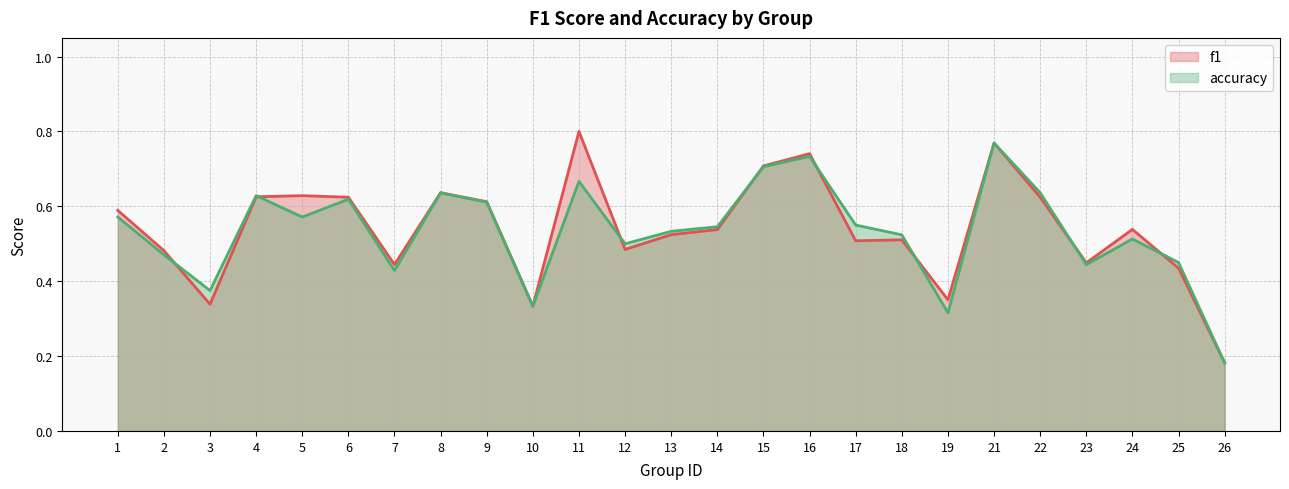

What is the smallest value displayed?

0.2